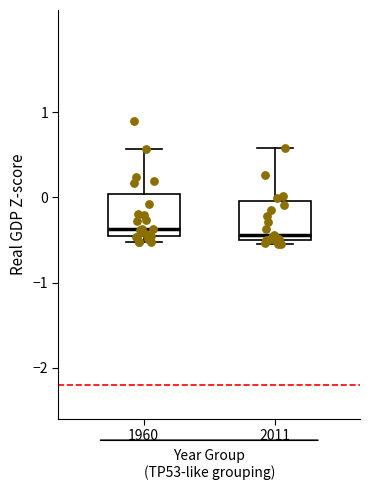

Reading left to right, read every box against the y-axis: the position of its median line, the range the box covers, and the ends of its whiskers. The values are not printed on the chart, so give them approximately, as read against the axis.

1960: median -0.4, box -0.5 to 0.0, whiskers -0.5 (just below the box's lower edge) to 0.6
2011: median -0.4, box -0.5 to 0.0, whiskers -0.5 (just below the box's lower edge) to 0.6